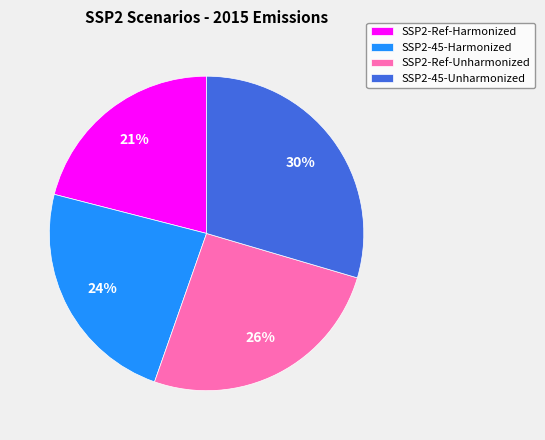

How many segments does this pie chart have?

4